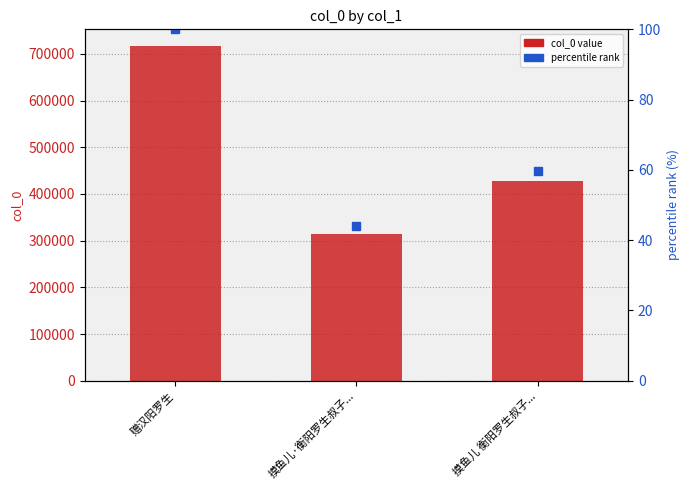

At which category does the chart reach its minimum across all series?

摸鱼儿·衡阳罗生叔子...